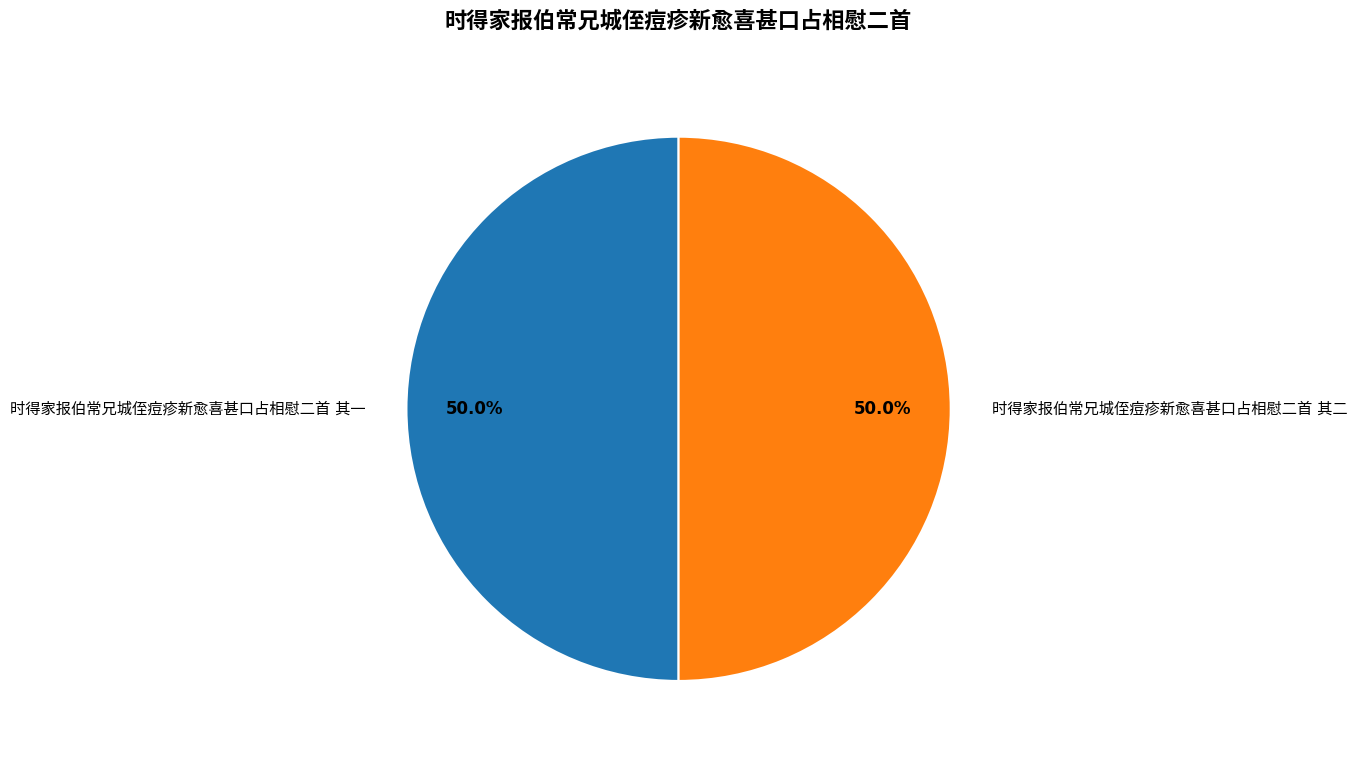

Approximately how many times larger is the value at 时得家报伯常兄城侄痘疹新愈喜甚口占相慰二首 其一 compared to 时得家报伯常兄城侄痘疹新愈喜甚口占相慰二首 其二?

1.0